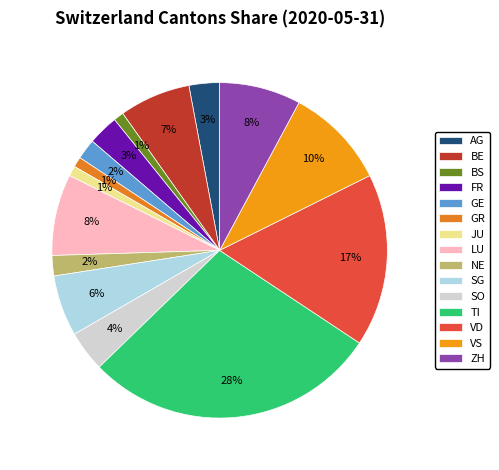

Is it true that TI is 42% of the pie?

False